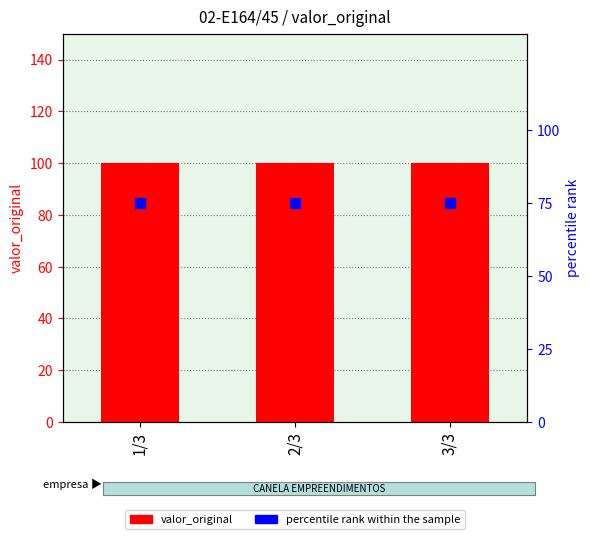

What is the minimum value for valor_original?

100